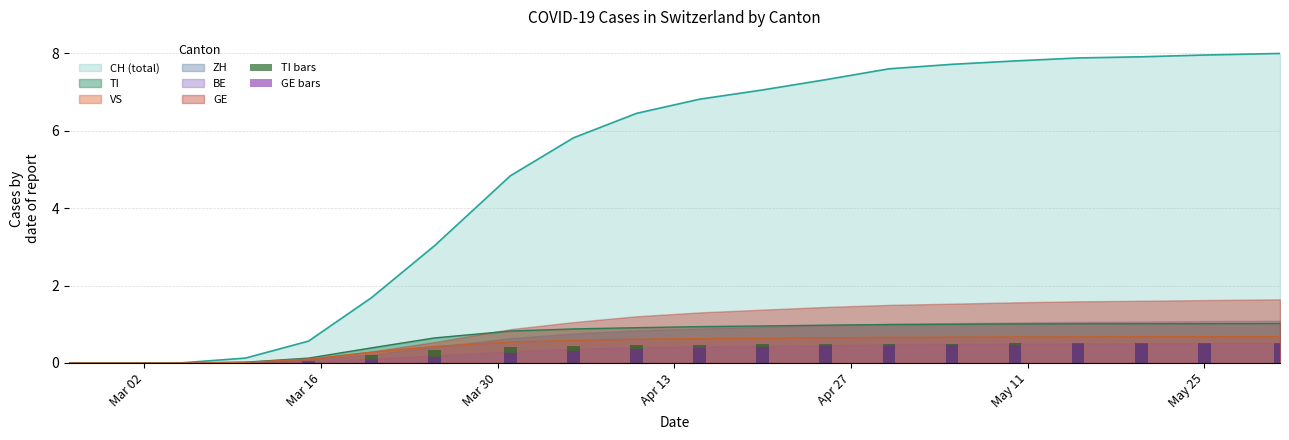

What is the difference between the second highest and minimum values in the GE bars series?

0.5